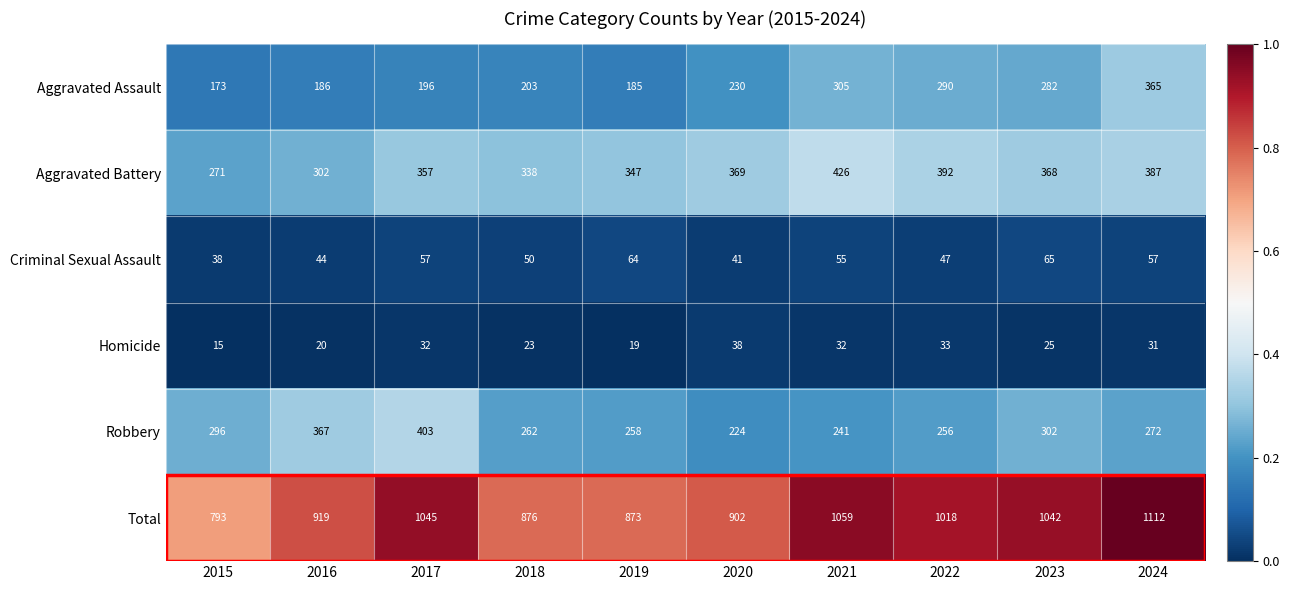

At which category is the sum across all series the highest?

2024